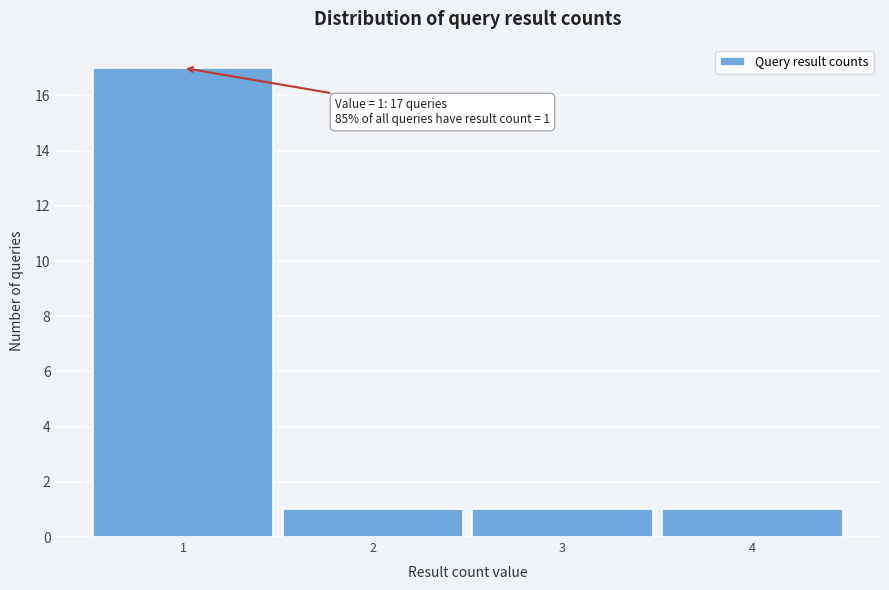

Which range on the x-axis has the tallest bar?

0.5 to 1.5